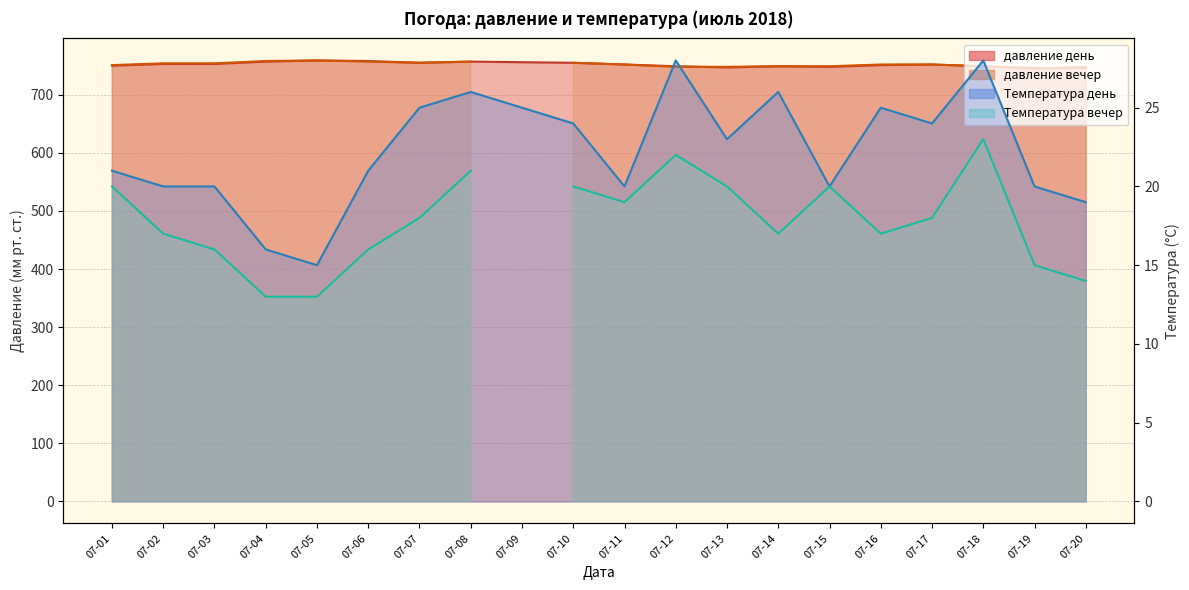

Between 07-08 and 07-16, which series saw the biggest shift?

давление день